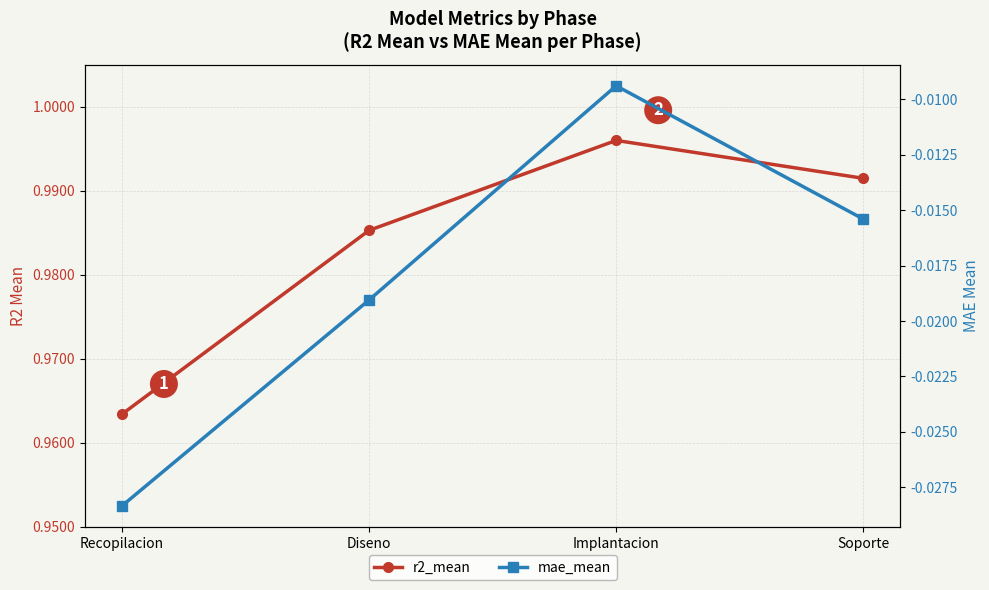

Reading left to right, transcribe all the data shown in this chart.

r2_mean: Recopilacion=1.0	Diseno=1.0	Implantacion=1.0	Soporte=1.0
mae_mean: Recopilacion=-0.0	Diseno=-0.0	Implantacion=-0.0	Soporte=-0.0